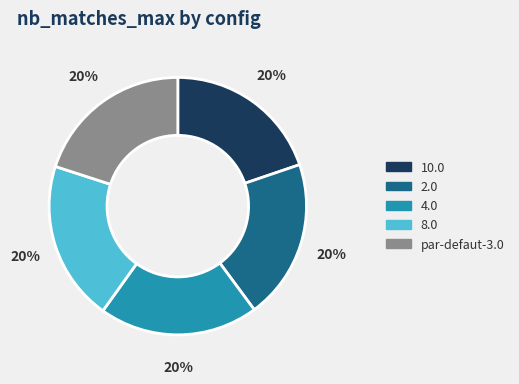

Does 2.0 account for over 50% of the chart?

No